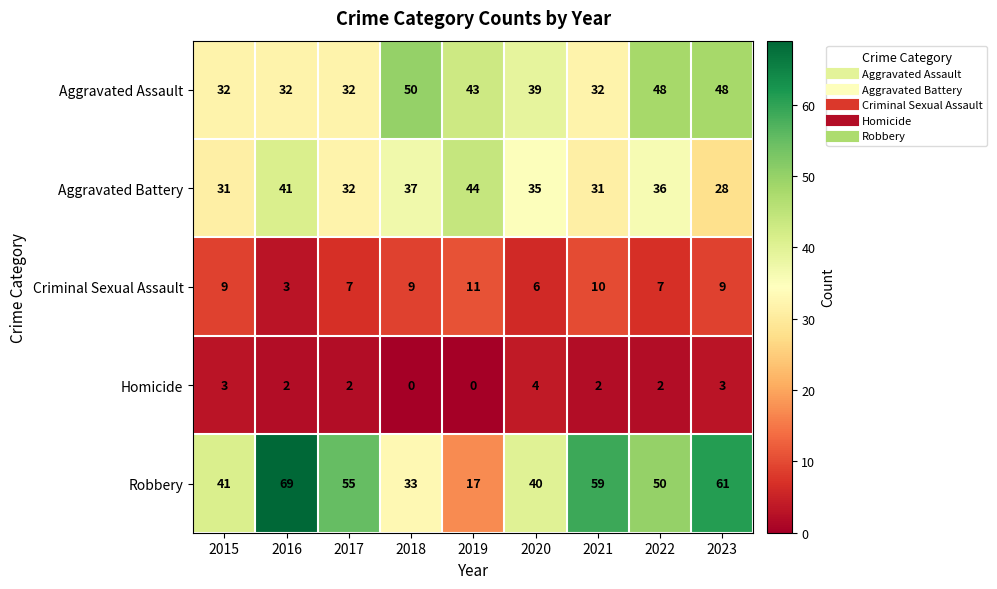

Rank the series by their maximum value, from highest to lowest.

Robbery, Aggravated Assault, Aggravated Battery, Criminal Sexual Assault, Homicide